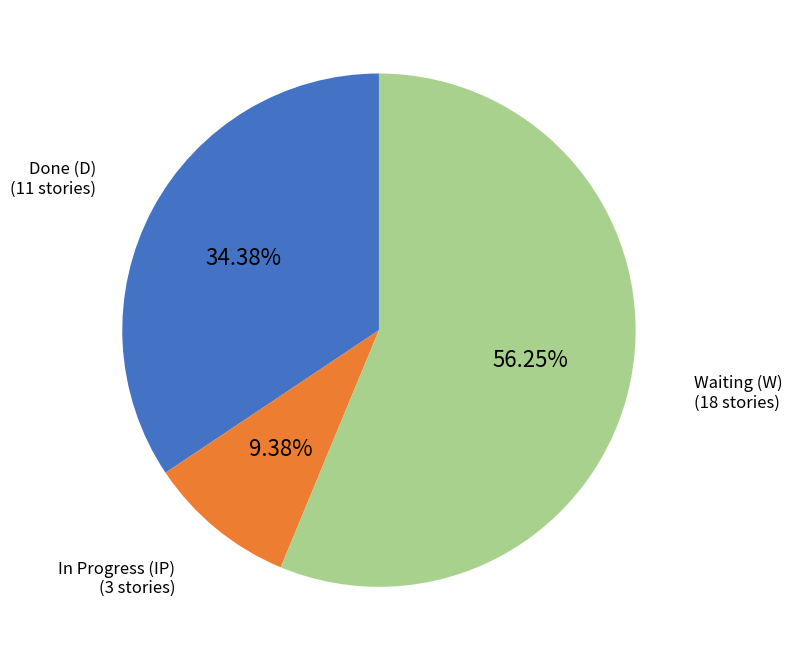

Does any single category account for the majority?

Yes